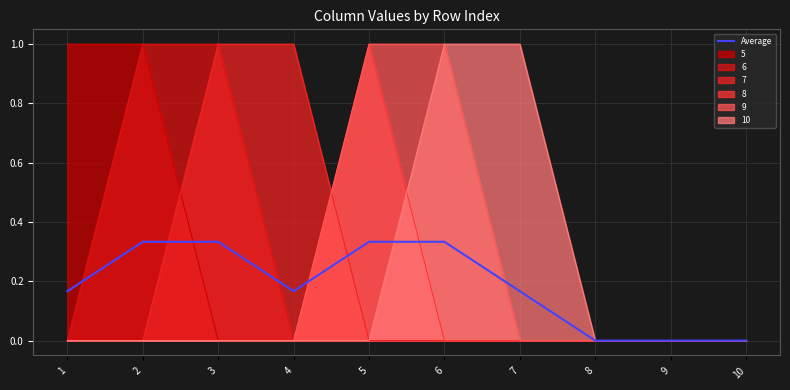

True or false: the data shows 0.2 at 1.

True